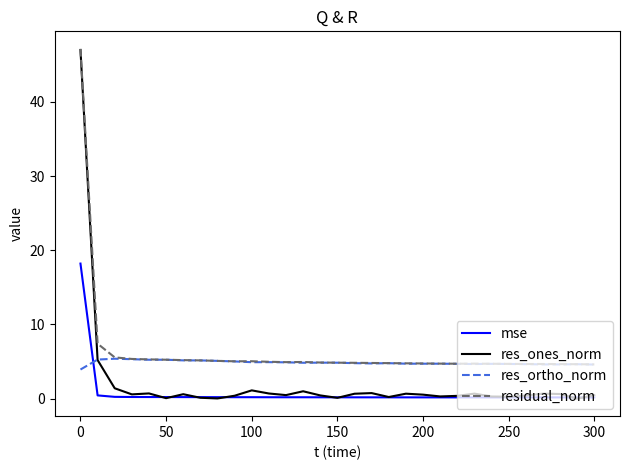

Which series has the largest range (max minus min)?

res_ones_norm